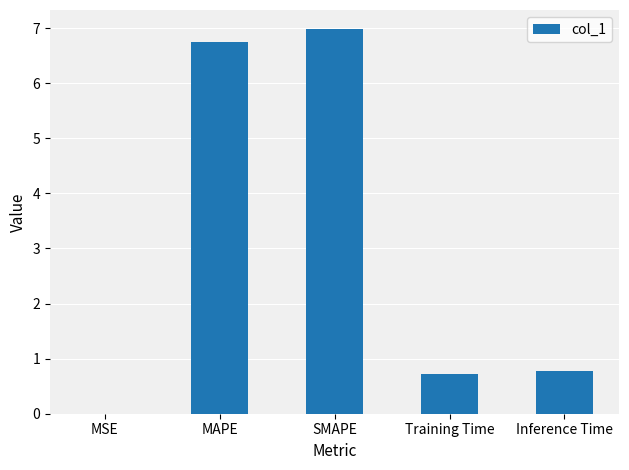

What is the average value?

3.0